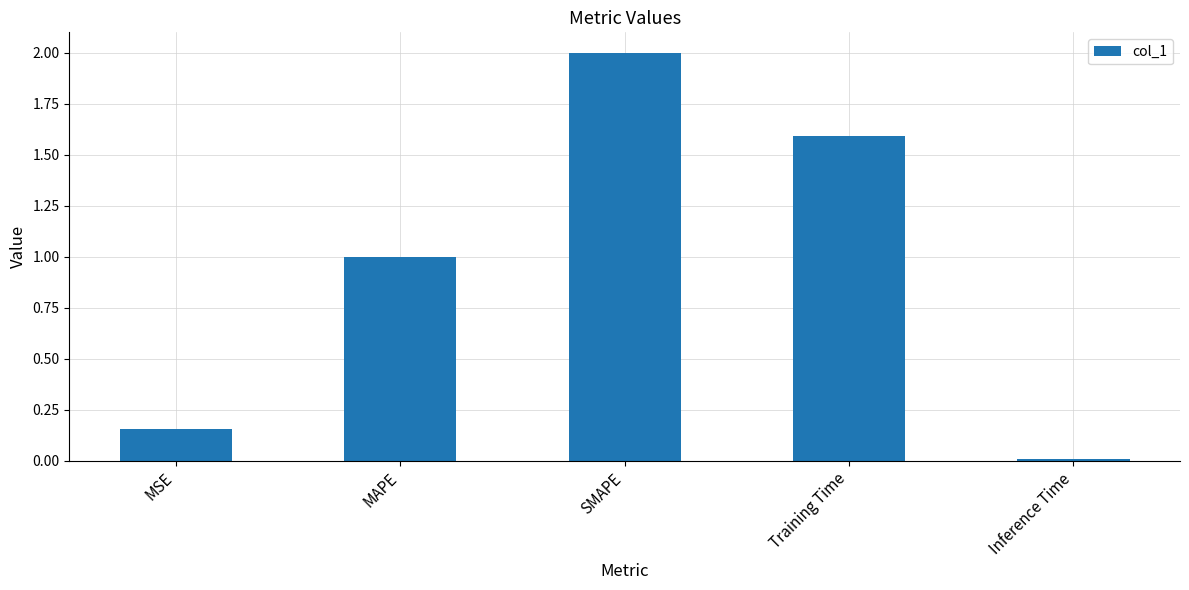

True or false: the data shows 0.7 at Training Time.

False